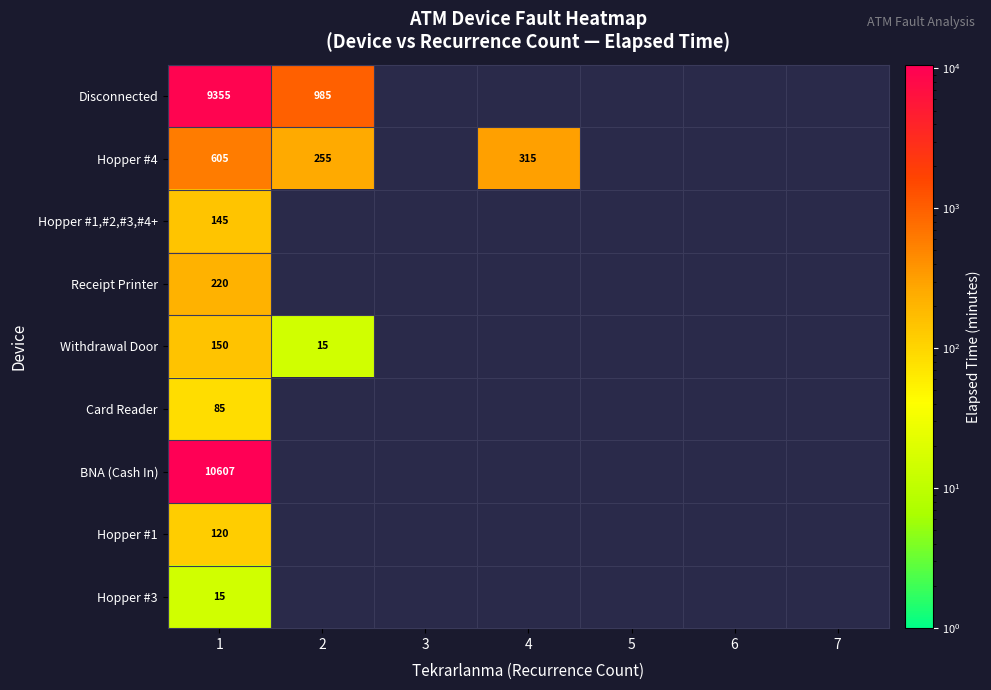

At how many categories does at least one series exceed 512?

2